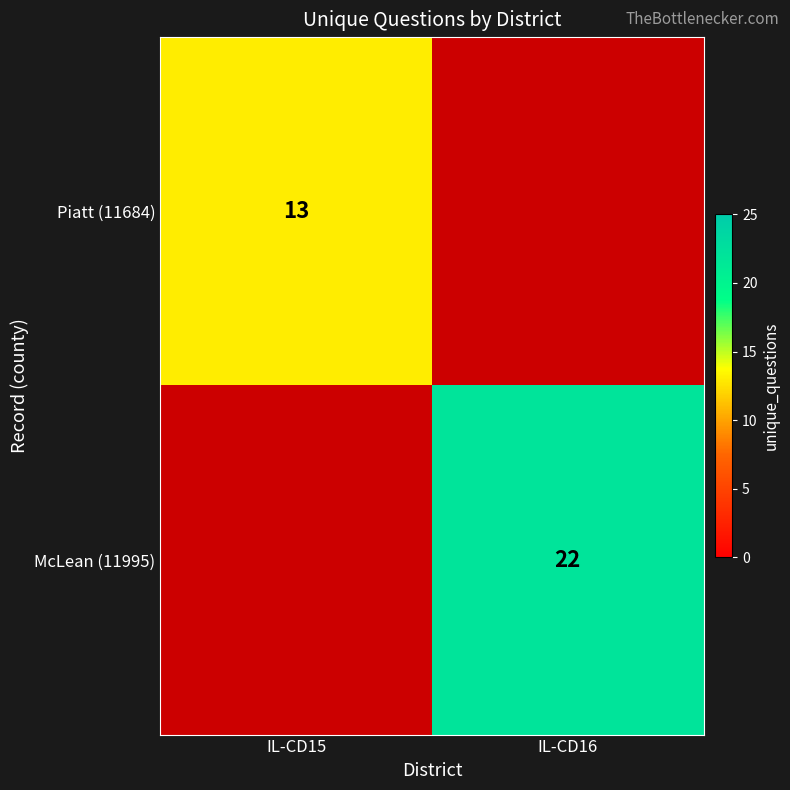

The Piatt (11684) series shows 23 at IL-CD15. True or false?

False